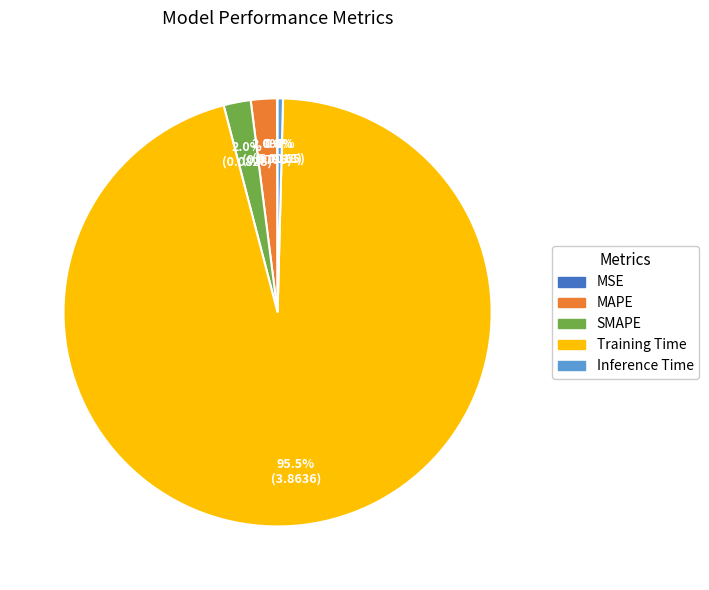

Is the sum of Inference Time and SMAPE greater than half?

No